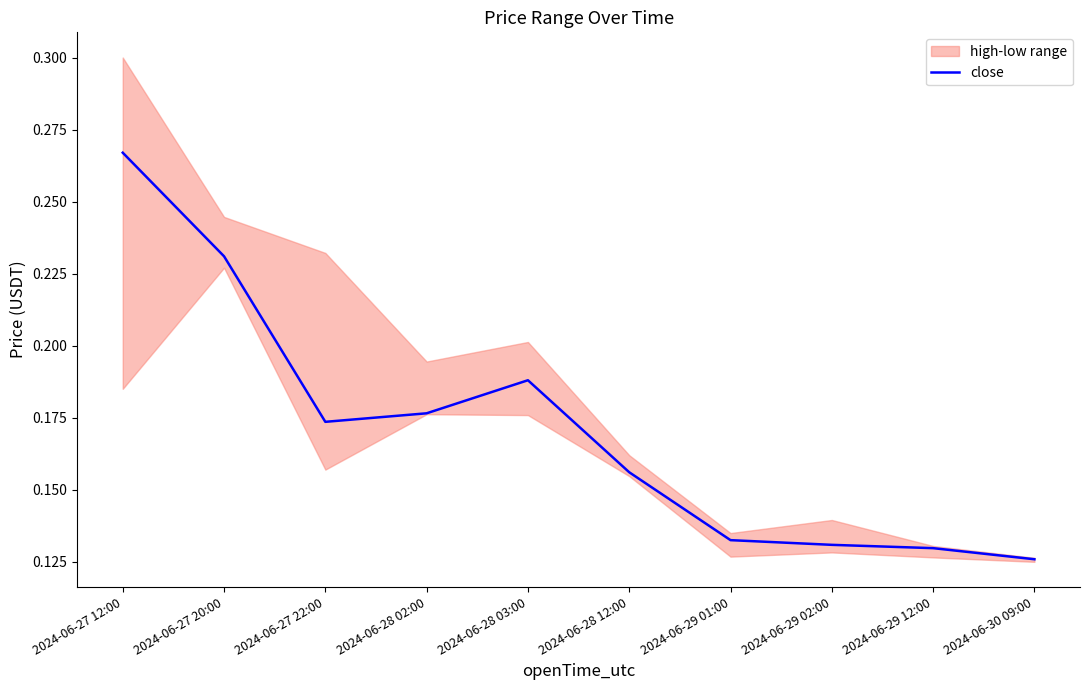

How many points are lower than both their immediate neighbors (excluding endpoints)?

1